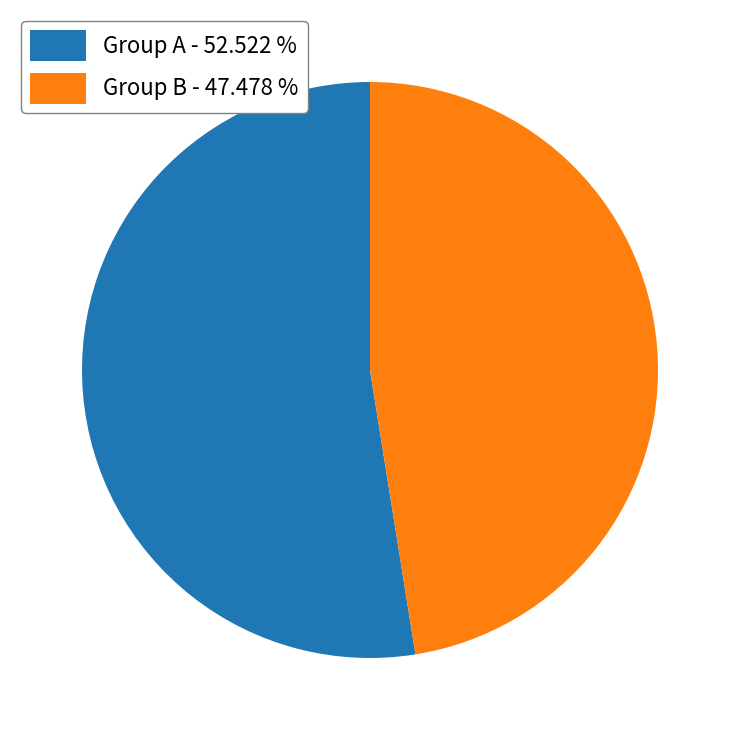

How many slices are in this pie chart?

2